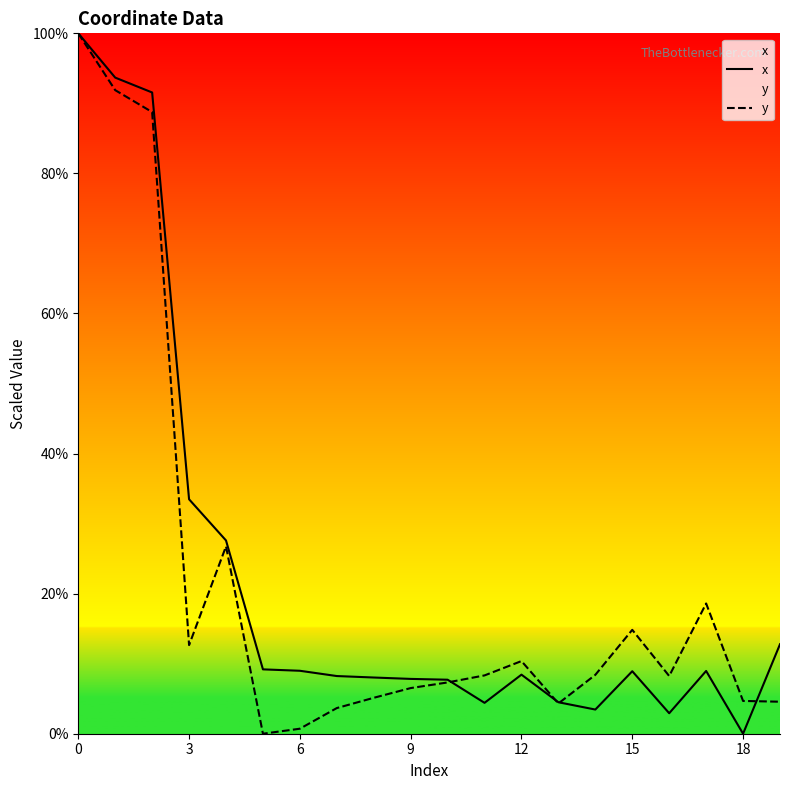

At which label does x reach its minimum?

18